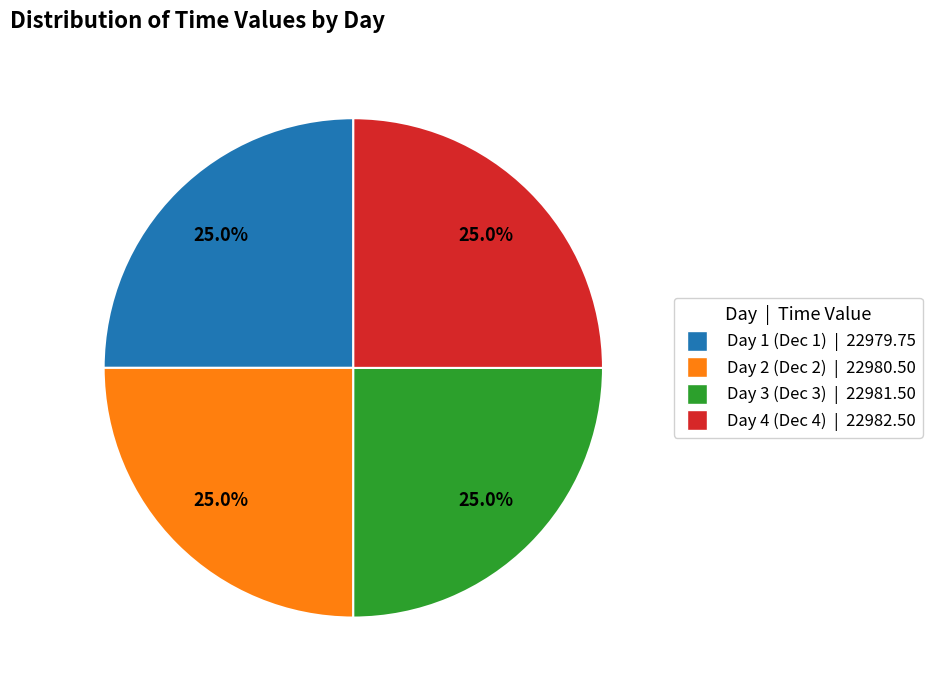

How many slices are in this pie chart?

4